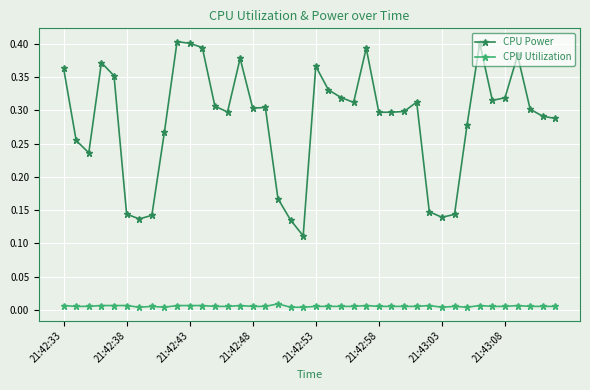

What are all the series names shown in the legend?

CPU Power, CPU Utilization